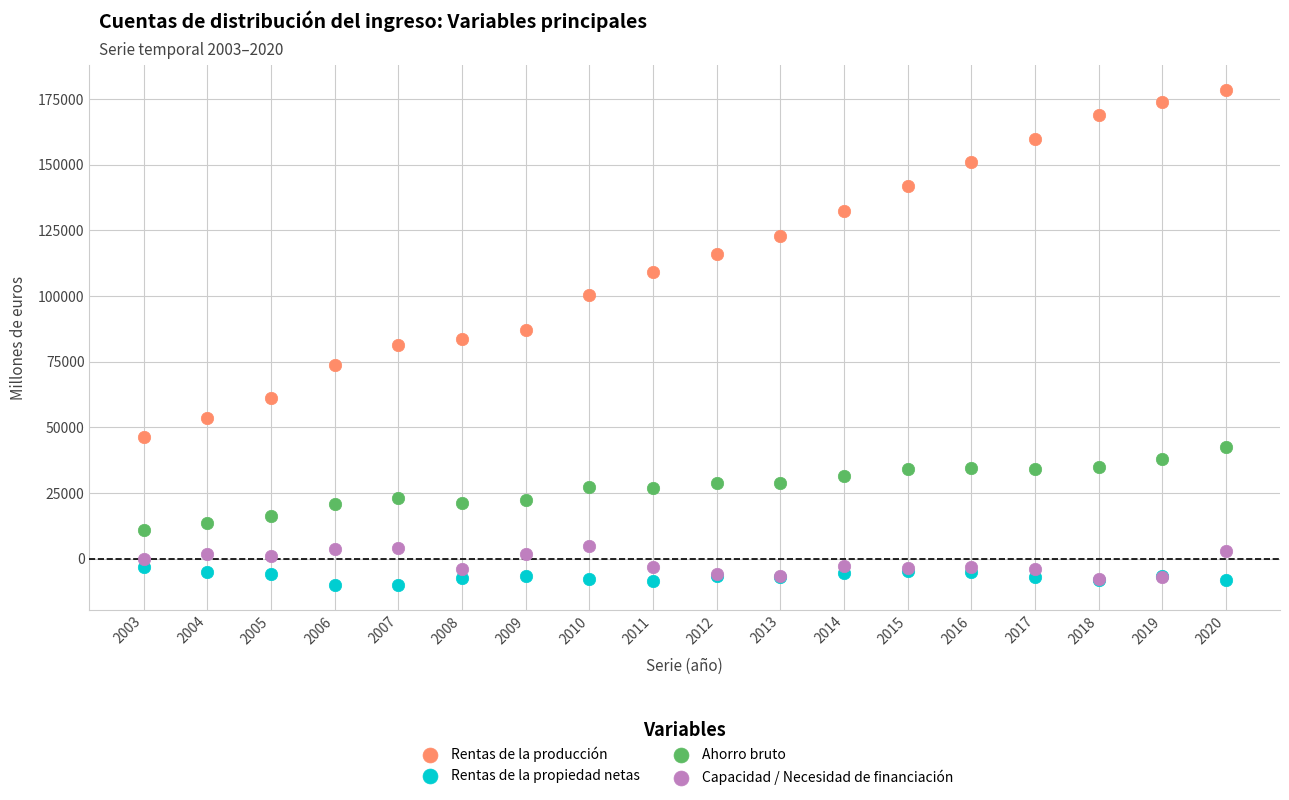

What are all the series names shown in the legend?

Rentas de la producción, Rentas de la propiedad netas, Ahorro bruto, Capacidad / Necesidad de financiación